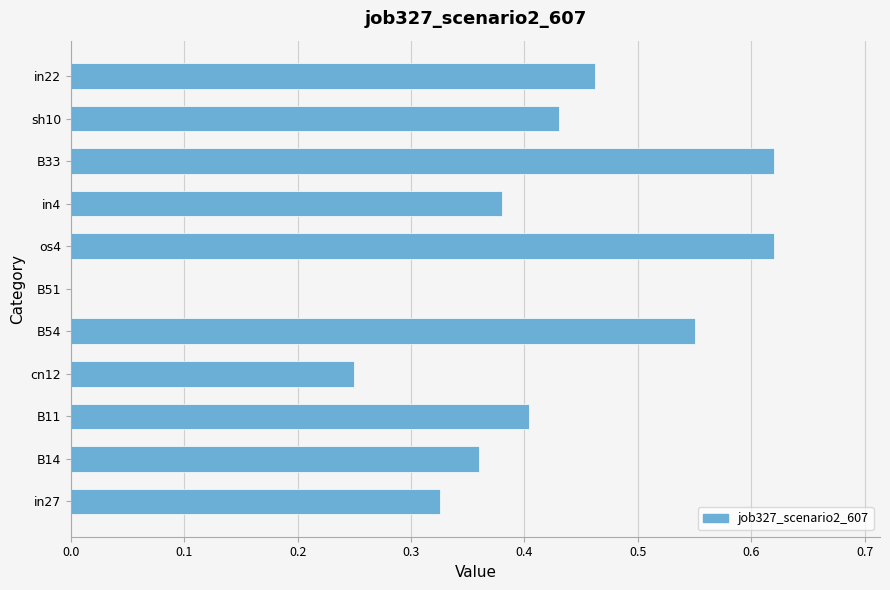

Is it true that the value at in4 is 0.4?

True